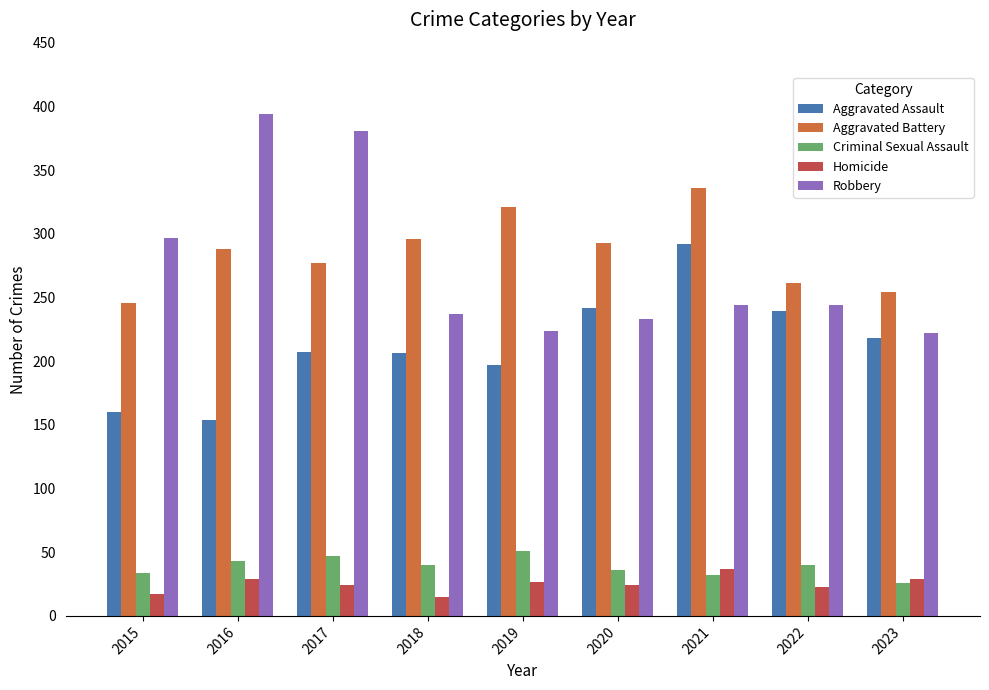

Are the bars grouped side by side (vs. stacked)?

Yes